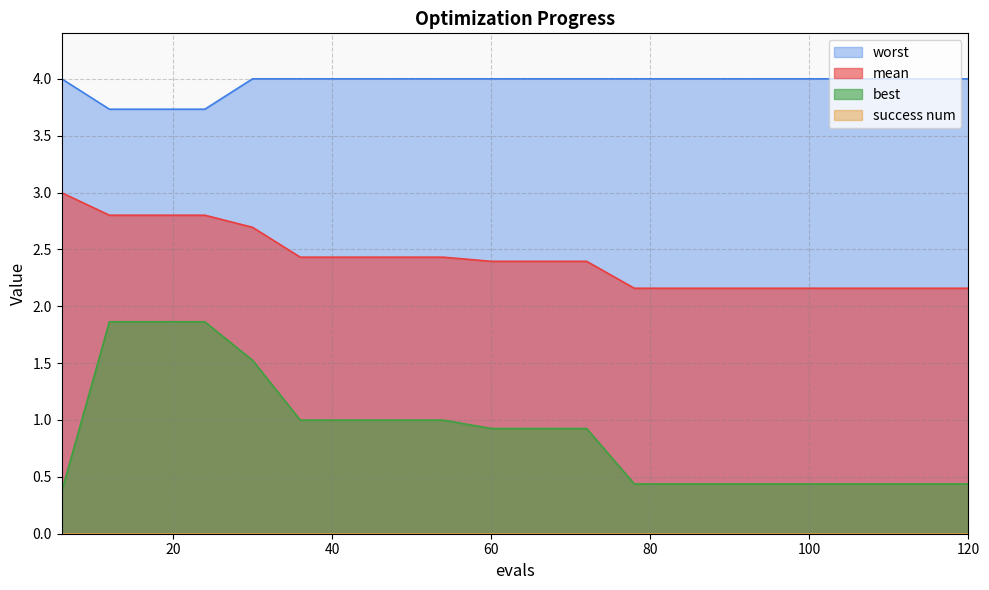

Reading right to left, what are all the values shown in this chart?

mean: 2.2	2.2	2.2	2.2	2.2	2.2	2.2	2.2	2.4	2.4	2.4	2.4	2.4	2.4	2.4	2.7	2.8	2.8	2.8	3.0
best: 0.4	0.4	0.4	0.4	0.4	0.4	0.4	0.4	0.9	0.9	0.9	1.0	1.0	1.0	1.0	1.5	1.9	1.9	1.9	0.4
worst: 4.0	4.0	4.0	4.0	4.0	4.0	4.0	4.0	4.0	4.0	4.0	4.0	4.0	4.0	4.0	4.0	3.7	3.7	3.7	4.0